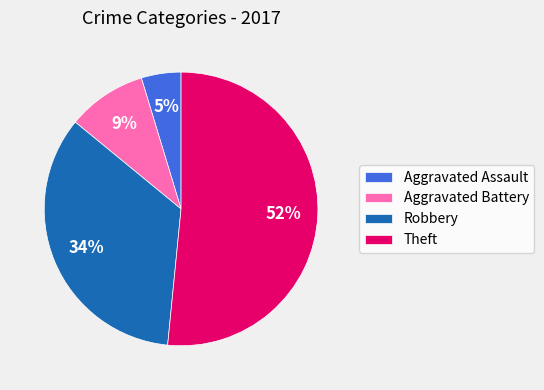

To the nearest percent, what is the average slice percentage?

25%